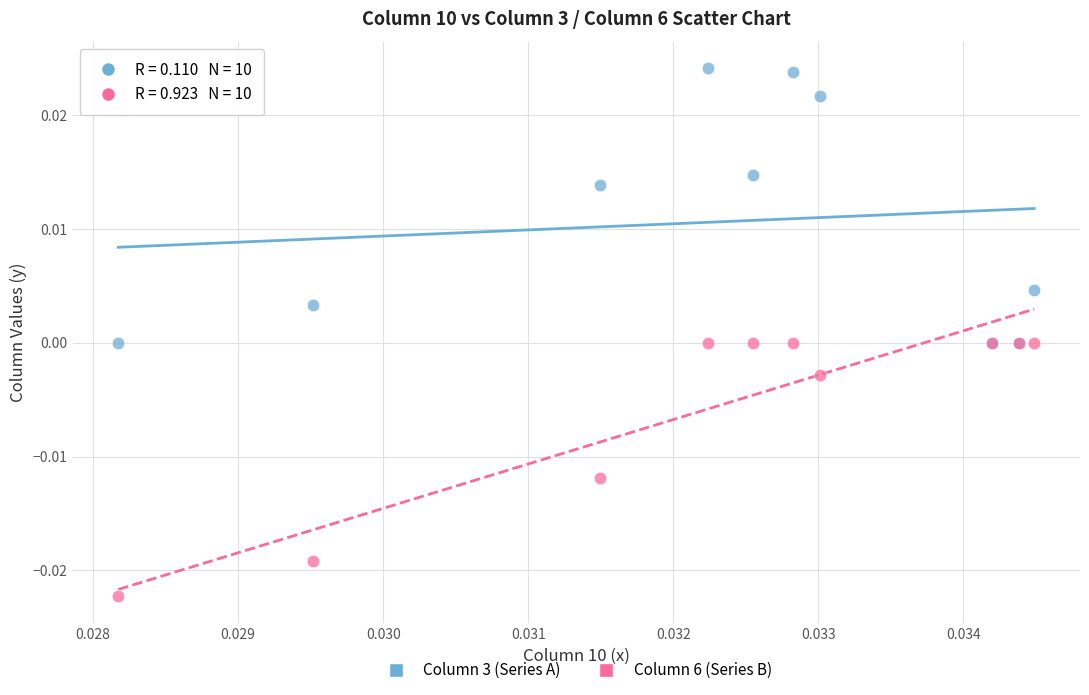

Which series contains the highest Y value?

Column 3 (Series A)